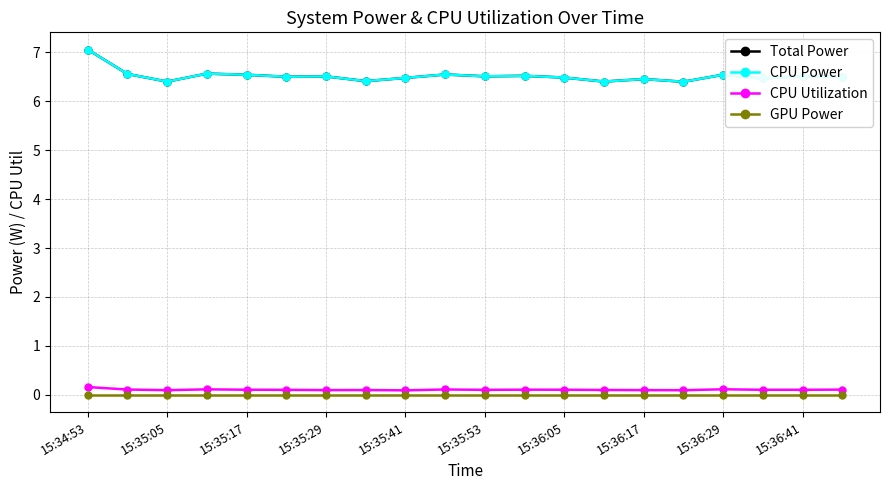

Does the chart have visible grid lines?

Yes